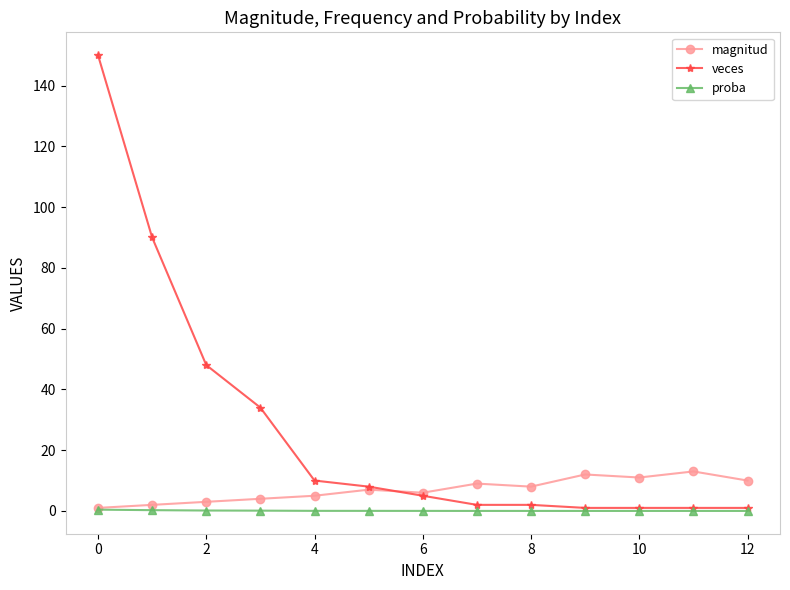

Which series has the widest spread of values?

veces